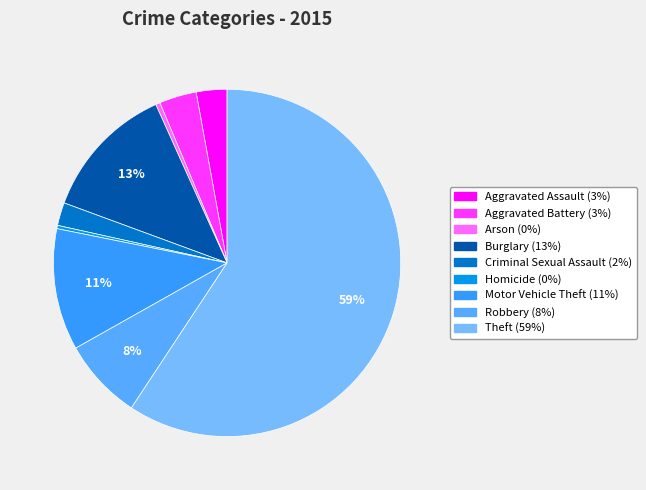

Count the number of slices in the pie.

9